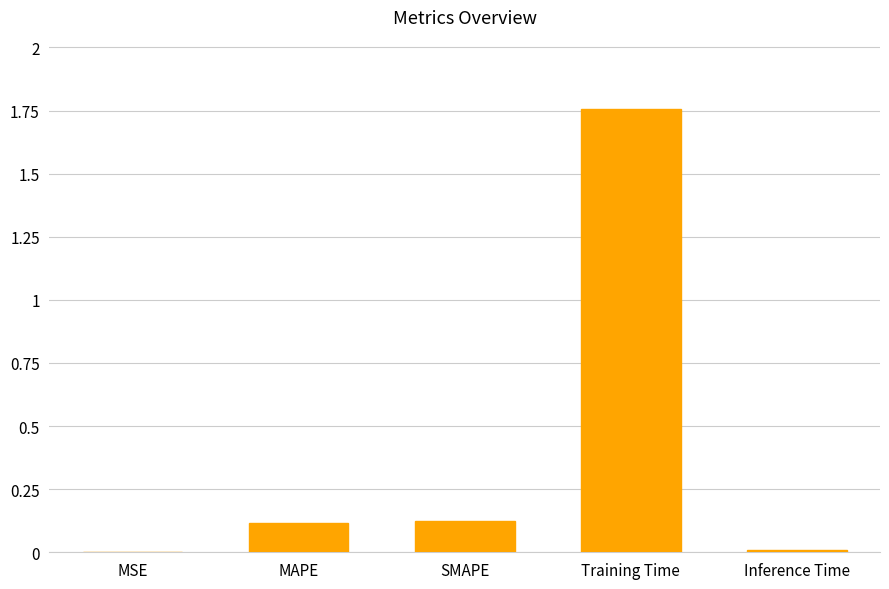

What is the sum of all values?

2.0